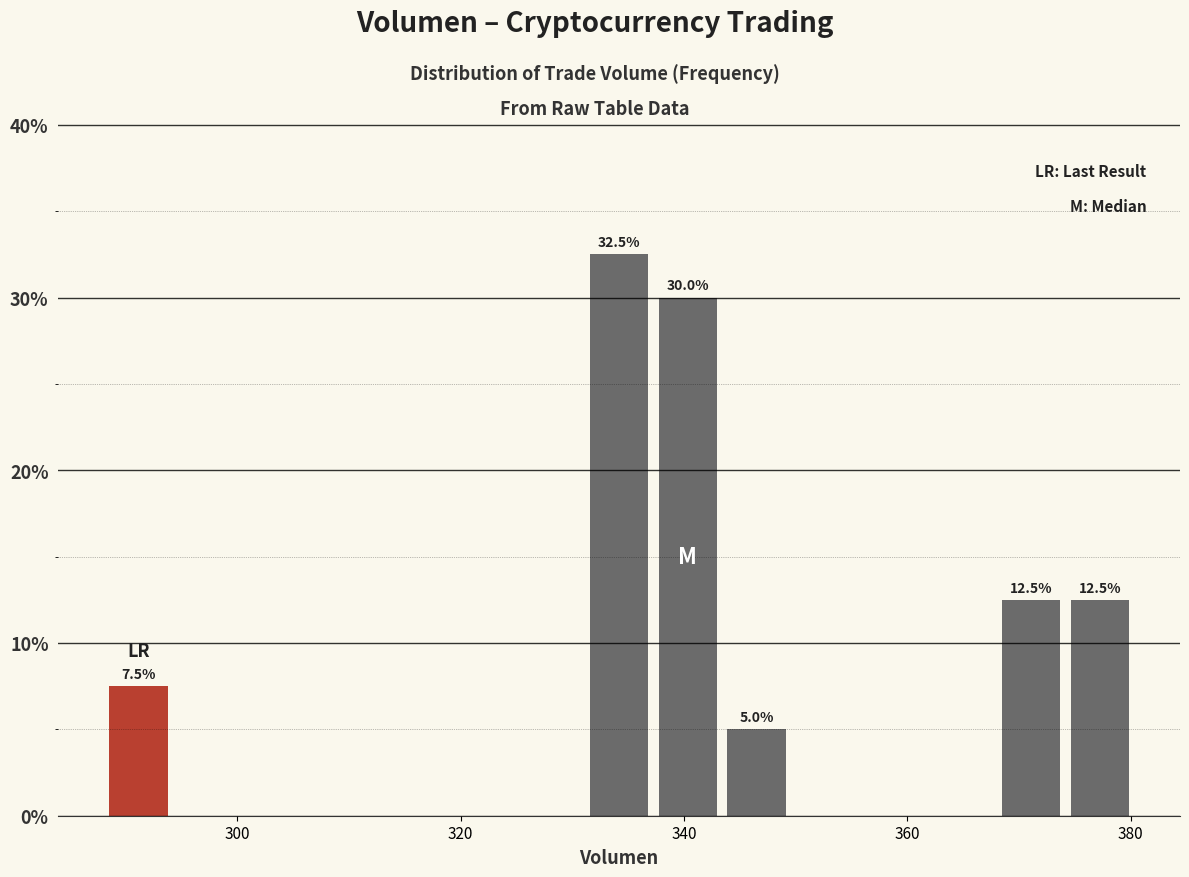

Around what value on the x-axis is the tallest bar? Give the approximate position of its centre, as read against the axis.

334